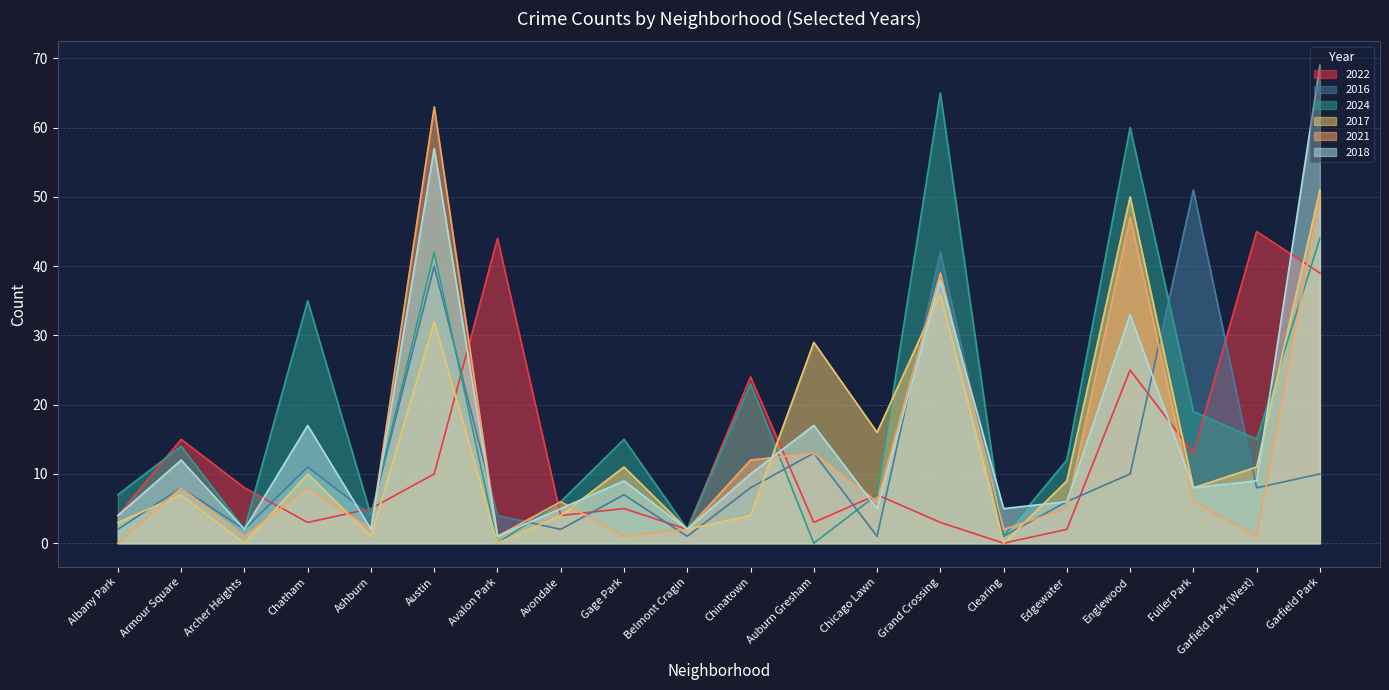

Is the value of 2021 at Gage Park greater than the value of 2022 at Englewood?

No